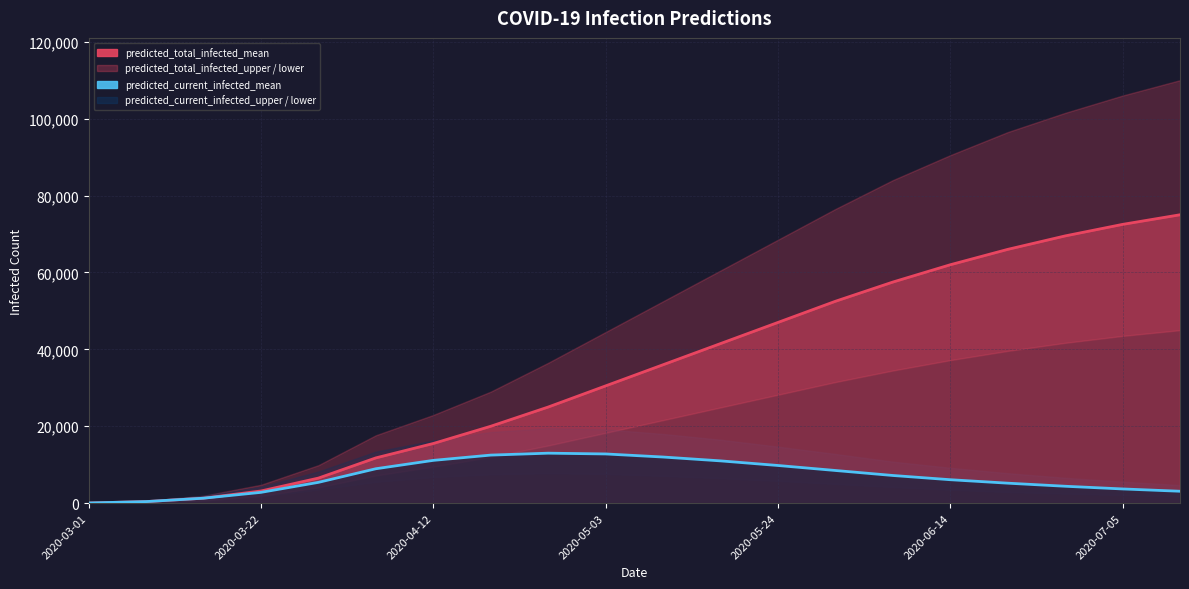

What is the total value across all series at 17?

226200